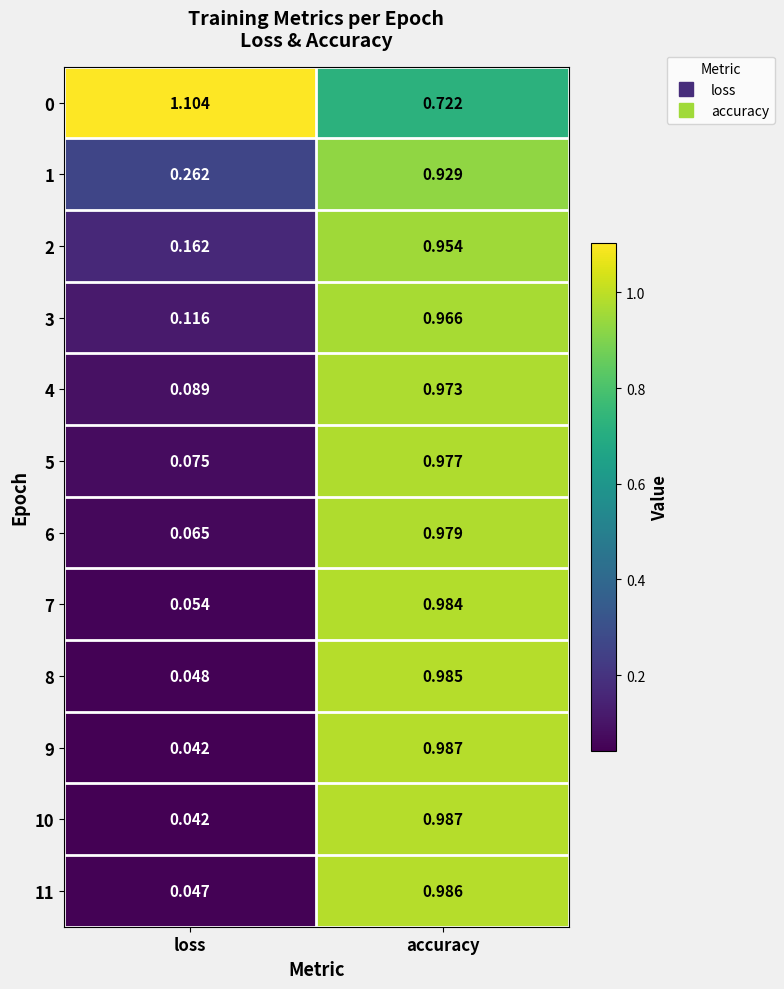

List the labels in order of 1 value, largest first.

accuracy, loss